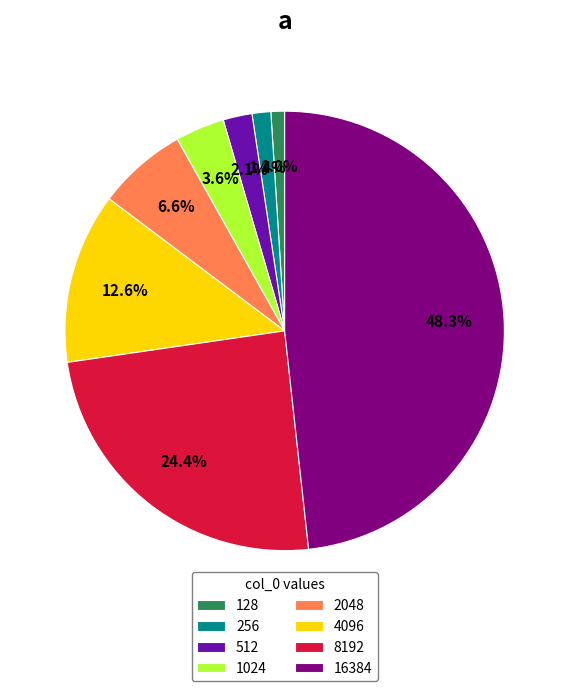

What is the ratio of the value at 1024 to the value at 128?

3.6